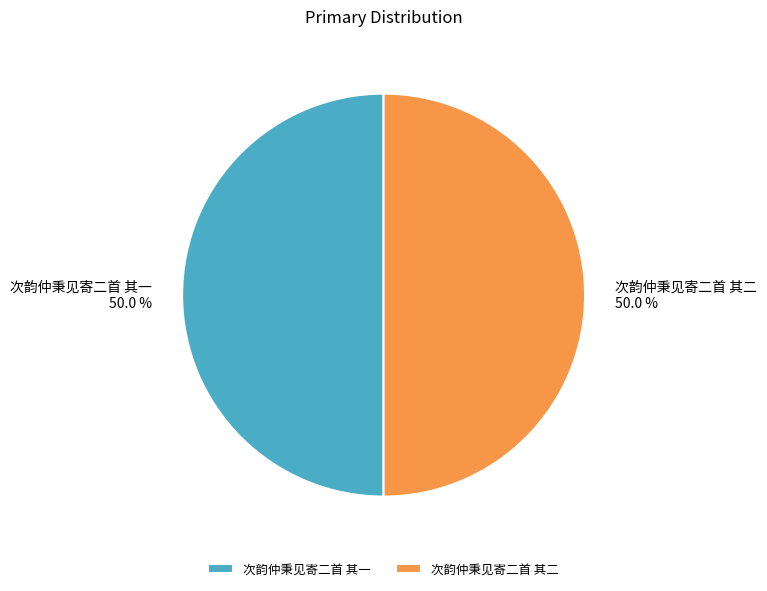

To the nearest percent, what is the average slice percentage?

50%